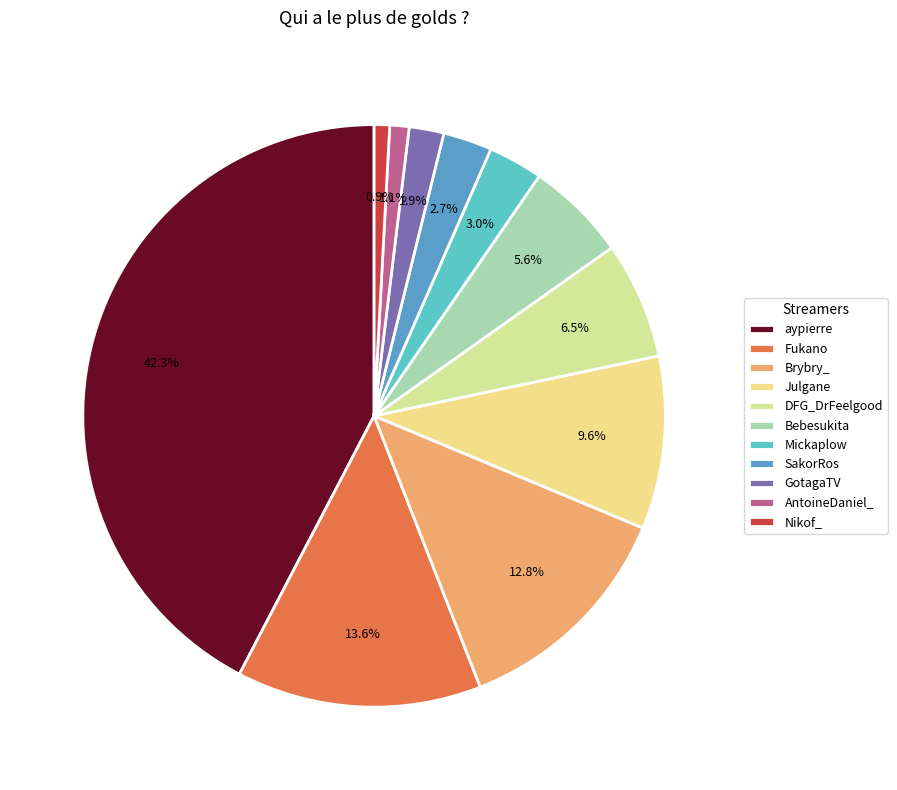

How much of the chart is everything except DFG_DrFeelgood?

93.5%